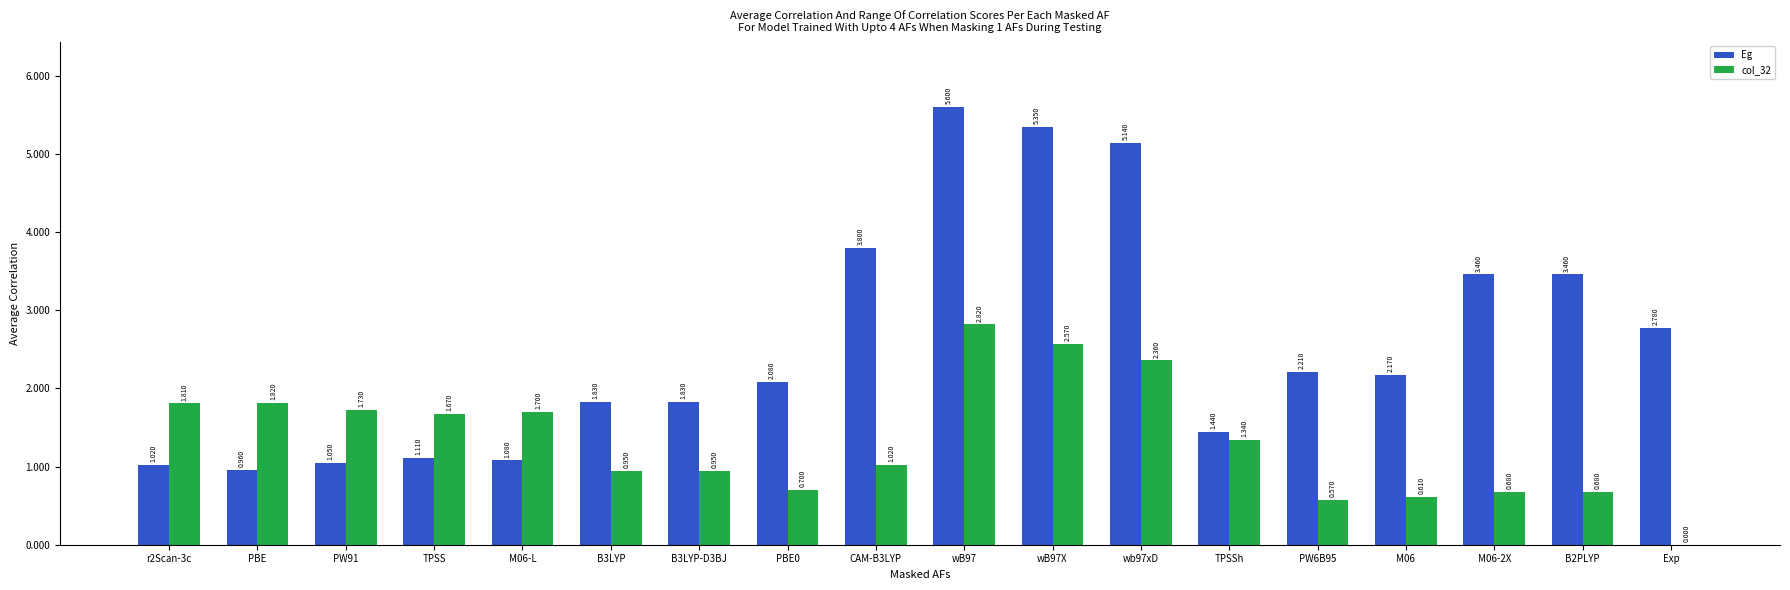

What is the sum of all Eg values?

46.4